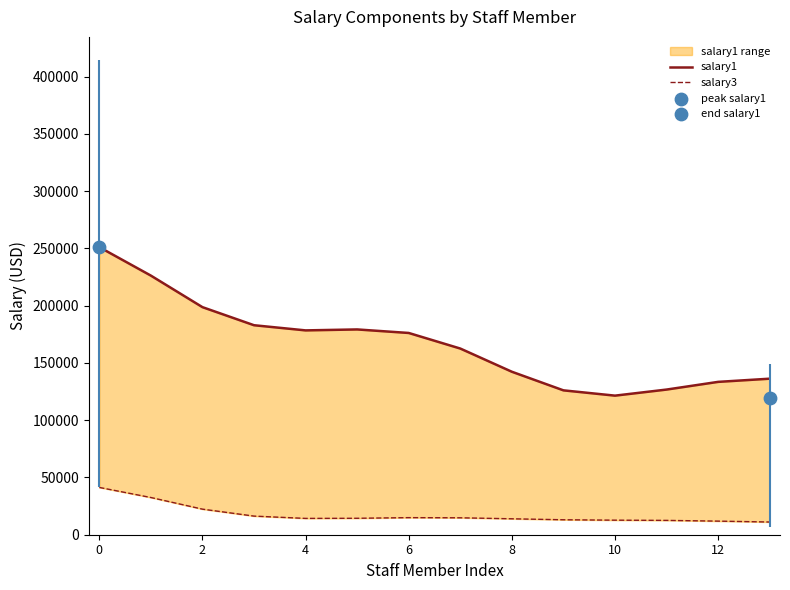

At how many categories does at least one series exceed 224269?

2